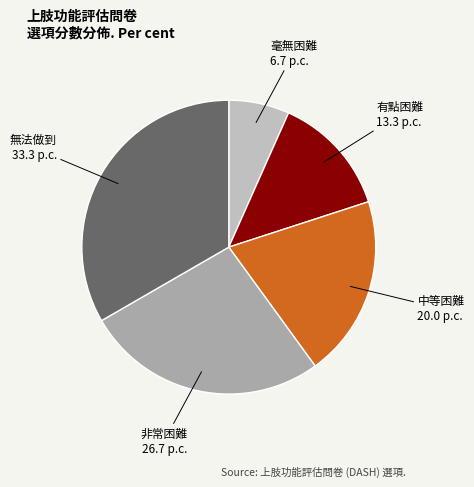

Rank the categories by value from lowest to highest.

毫無困難, 有點困難, 中等困難, 非常困難, 無法做到